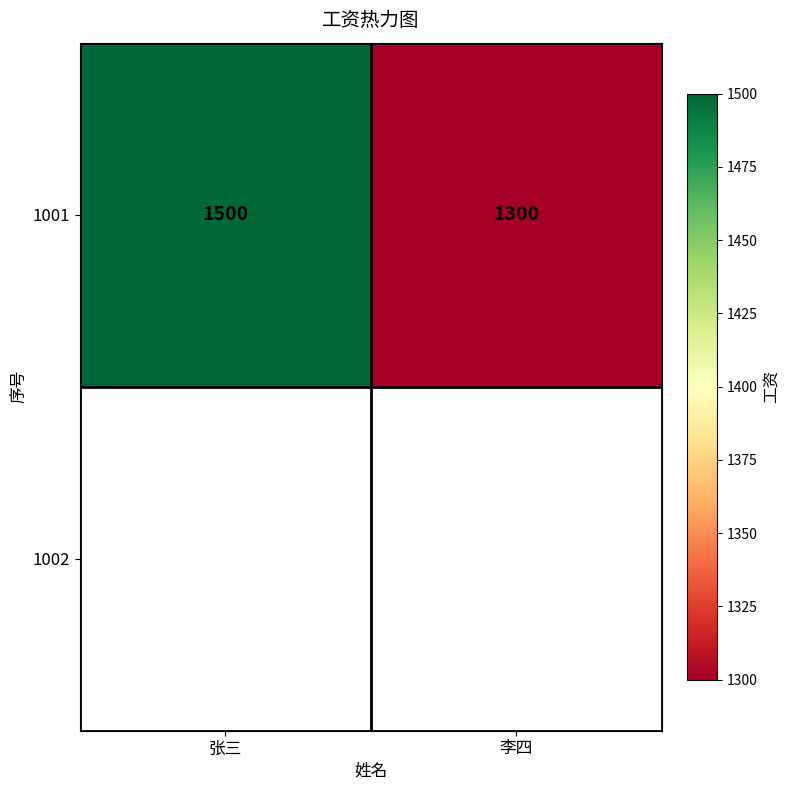

Rank the categories by value from lowest to highest.

李四, 张三